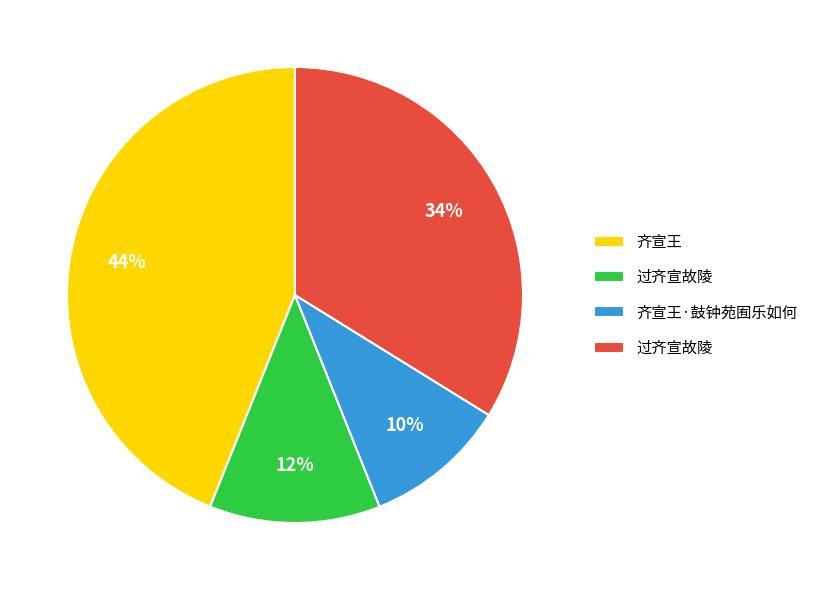

Does any single category account for the majority?

No